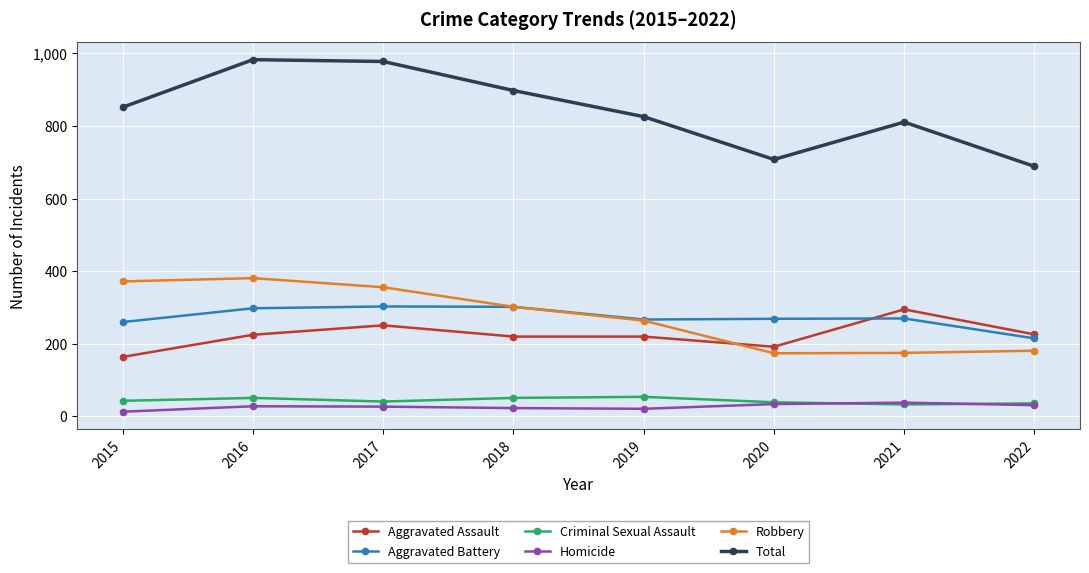

In Total, how many points are higher than both neighbors (excluding endpoints)?

2